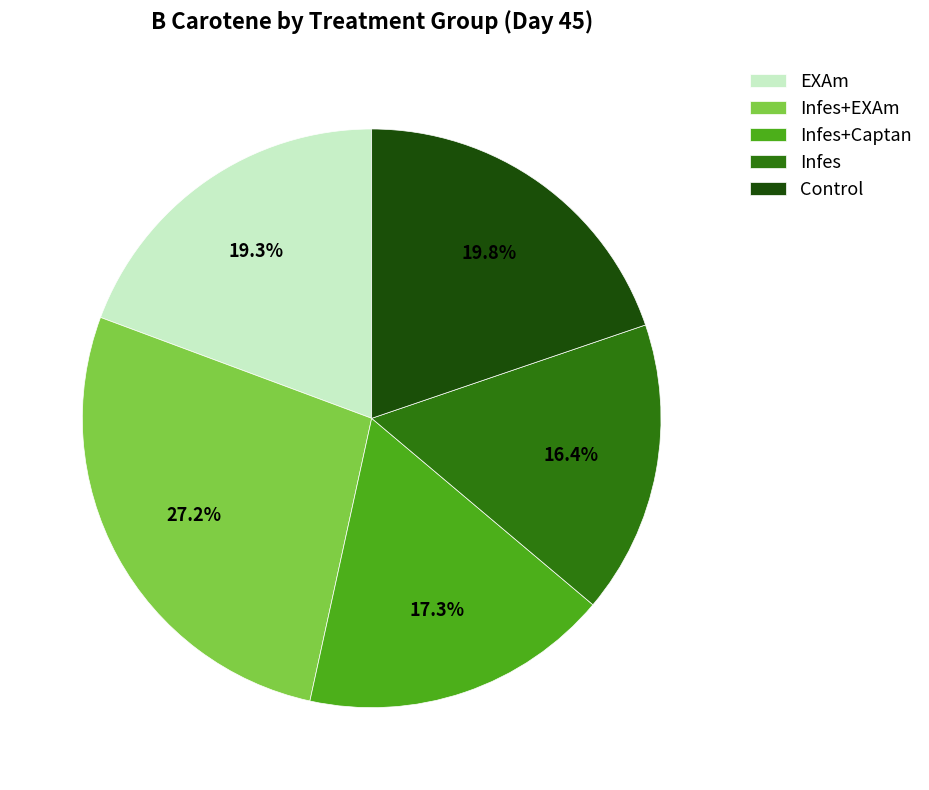

Which category has the smallest portion of the pie?

Infes